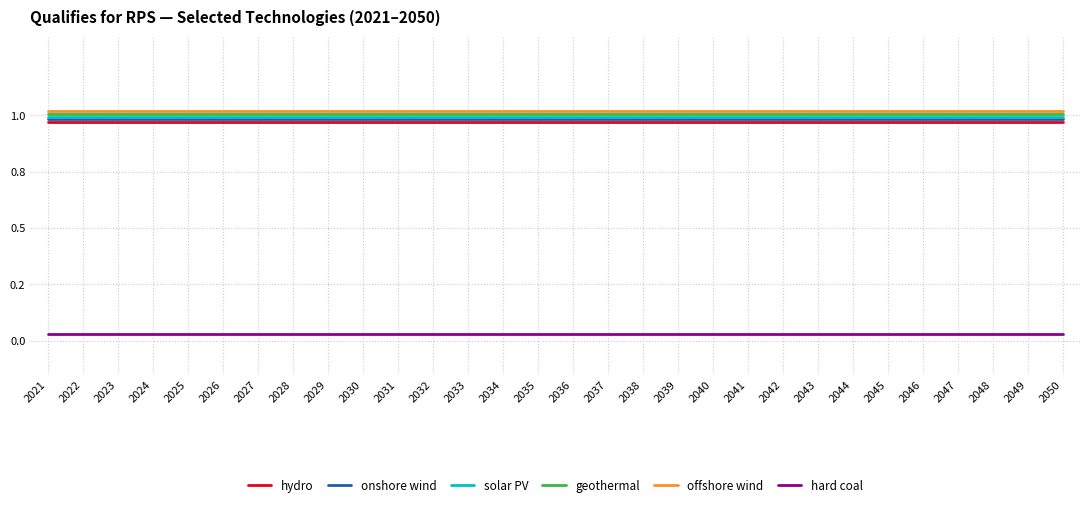

Reading left to right, extract all data points from this chart.

hydro: 2021=1.0	2022=1.0	2023=1.0	2024=1.0	2025=1.0	2026=1.0	2027=1.0	2028=1.0	2029=1.0	2030=1.0	2031=1.0	2032=1.0	2033=1.0	2034=1.0	2035=1.0	2036=1.0	2037=1.0	2038=1.0	2039=1.0	2040=1.0	2041=1.0	2042=1.0	2043=1.0	2044=1.0	2045=1.0	2046=1.0	2047=1.0	2048=1.0	2049=1.0	2050=1.0
onshore wind: 2021=1.0	2022=1.0	2023=1.0	2024=1.0	2025=1.0	2026=1.0	2027=1.0	2028=1.0	2029=1.0	2030=1.0	2031=1.0	2032=1.0	2033=1.0	2034=1.0	2035=1.0	2036=1.0	2037=1.0	2038=1.0	2039=1.0	2040=1.0	2041=1.0	2042=1.0	2043=1.0	2044=1.0	2045=1.0	2046=1.0	2047=1.0	2048=1.0	2049=1.0	2050=1.0
solar PV: 2021=1.0	2022=1.0	2023=1.0	2024=1.0	2025=1.0	2026=1.0	2027=1.0	2028=1.0	2029=1.0	2030=1.0	2031=1.0	2032=1.0	2033=1.0	2034=1.0	2035=1.0	2036=1.0	2037=1.0	2038=1.0	2039=1.0	2040=1.0	2041=1.0	2042=1.0	2043=1.0	2044=1.0	2045=1.0	2046=1.0	2047=1.0	2048=1.0	2049=1.0	2050=1.0
geothermal: 2021=1.0	2022=1.0	2023=1.0	2024=1.0	2025=1.0	2026=1.0	2027=1.0	2028=1.0	2029=1.0	2030=1.0	2031=1.0	2032=1.0	2033=1.0	2034=1.0	2035=1.0	2036=1.0	2037=1.0	2038=1.0	2039=1.0	2040=1.0	2041=1.0	2042=1.0	2043=1.0	2044=1.0	2045=1.0	2046=1.0	2047=1.0	2048=1.0	2049=1.0	2050=1.0
offshore wind: 2021=1.0	2022=1.0	2023=1.0	2024=1.0	2025=1.0	2026=1.0	2027=1.0	2028=1.0	2029=1.0	2030=1.0	2031=1.0	2032=1.0	2033=1.0	2034=1.0	2035=1.0	2036=1.0	2037=1.0	2038=1.0	2039=1.0	2040=1.0	2041=1.0	2042=1.0	2043=1.0	2044=1.0	2045=1.0	2046=1.0	2047=1.0	2048=1.0	2049=1.0	2050=1.0
hard coal: 2021=0.0	2022=0.0	2023=0.0	2024=0.0	2025=0.0	2026=0.0	2027=0.0	2028=0.0	2029=0.0	2030=0.0	2031=0.0	2032=0.0	2033=0.0	2034=0.0	2035=0.0	2036=0.0	2037=0.0	2038=0.0	2039=0.0	2040=0.0	2041=0.0	2042=0.0	2043=0.0	2044=0.0	2045=0.0	2046=0.0	2047=0.0	2048=0.0	2049=0.0	2050=0.0